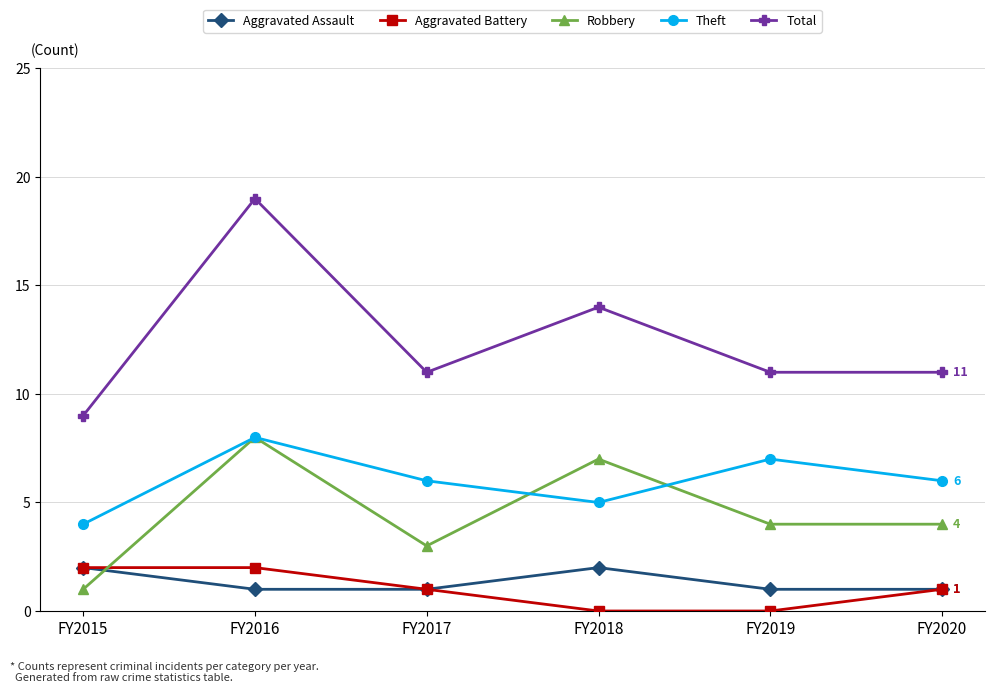

Reading left to right, what are all the values shown in this chart?

Aggravated Assault: FY2015=2	FY2016=1	FY2017=1	FY2018=2	FY2019=1	FY2020=1
Aggravated Battery: FY2015=2	FY2016=2	FY2017=1	FY2018=0	FY2019=0	FY2020=1
Robbery: FY2015=1	FY2016=8	FY2017=3	FY2018=7	FY2019=4	FY2020=4
Theft: FY2015=4	FY2016=8	FY2017=6	FY2018=5	FY2019=7	FY2020=6
Total: FY2015=9	FY2016=19	FY2017=11	FY2018=14	FY2019=11	FY2020=11